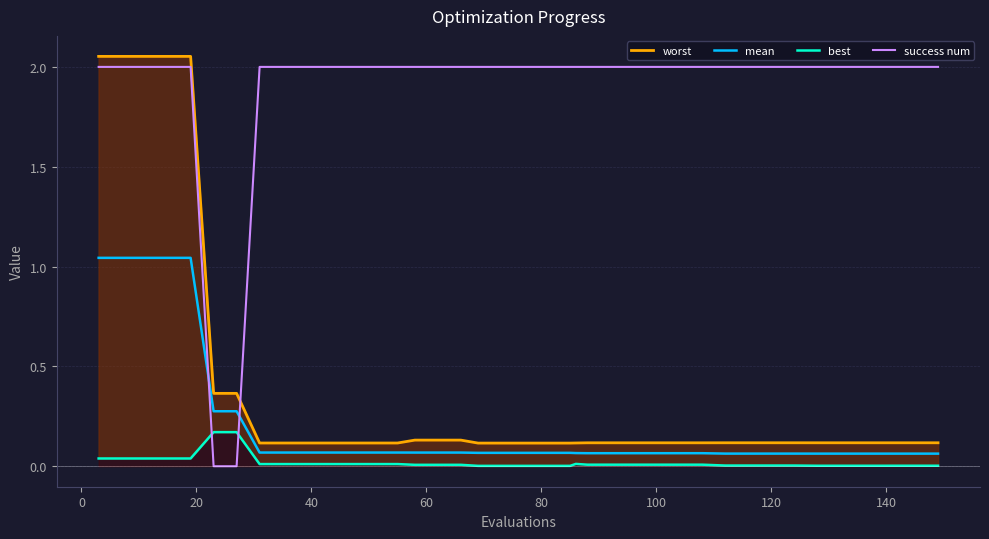

How many intersections are there between success num and mean?

2